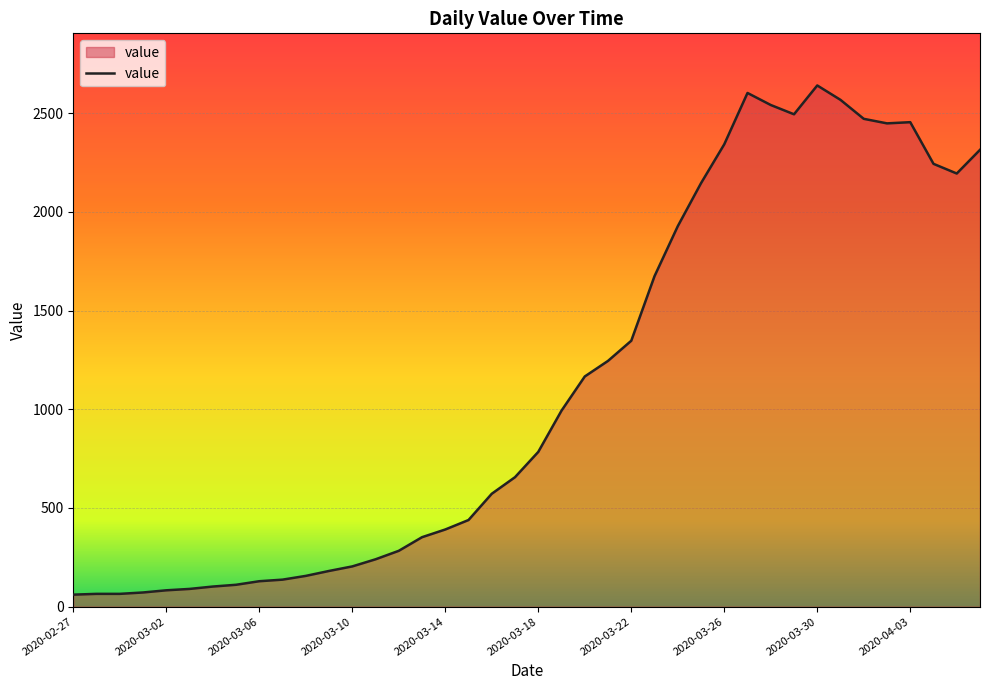

What is the difference between the maximum and minimum values?

2579